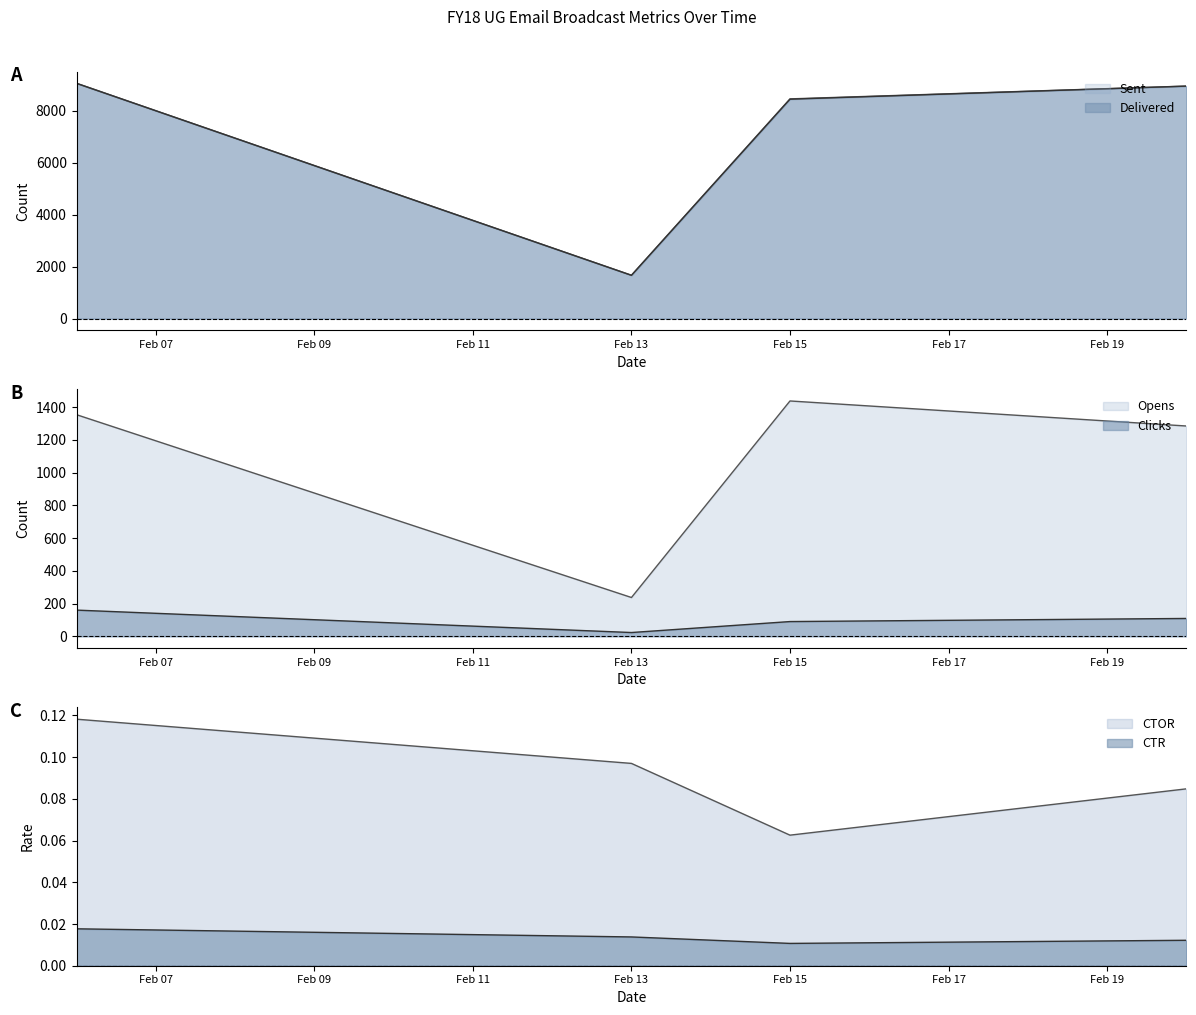

What is the maximum value shown in the chart?

9047.0